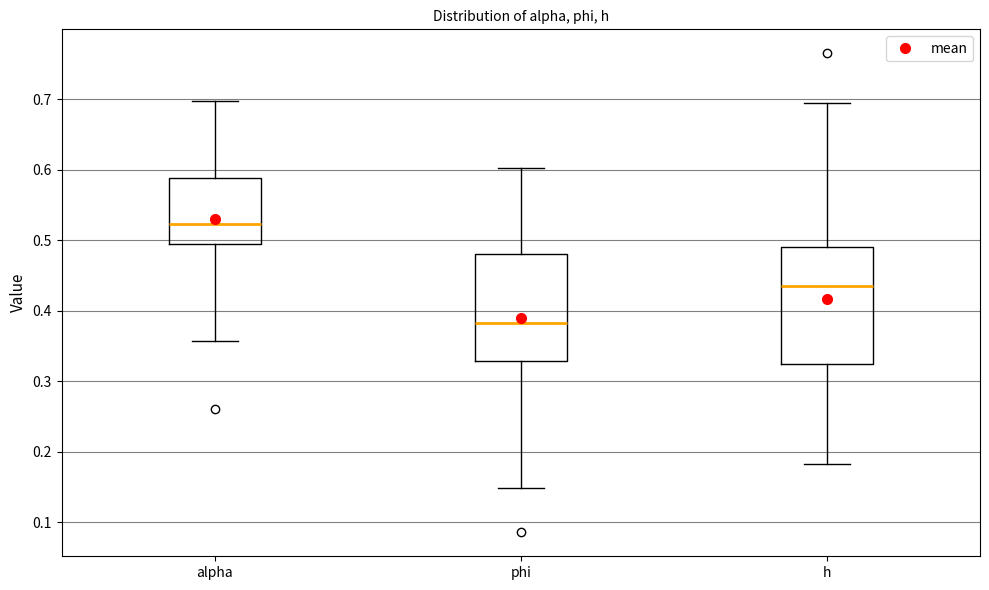

Where does the upper whisker of the box for h end on the y-axis? The values are not printed on the chart, so give them approximately, as read against the axis.

0.70